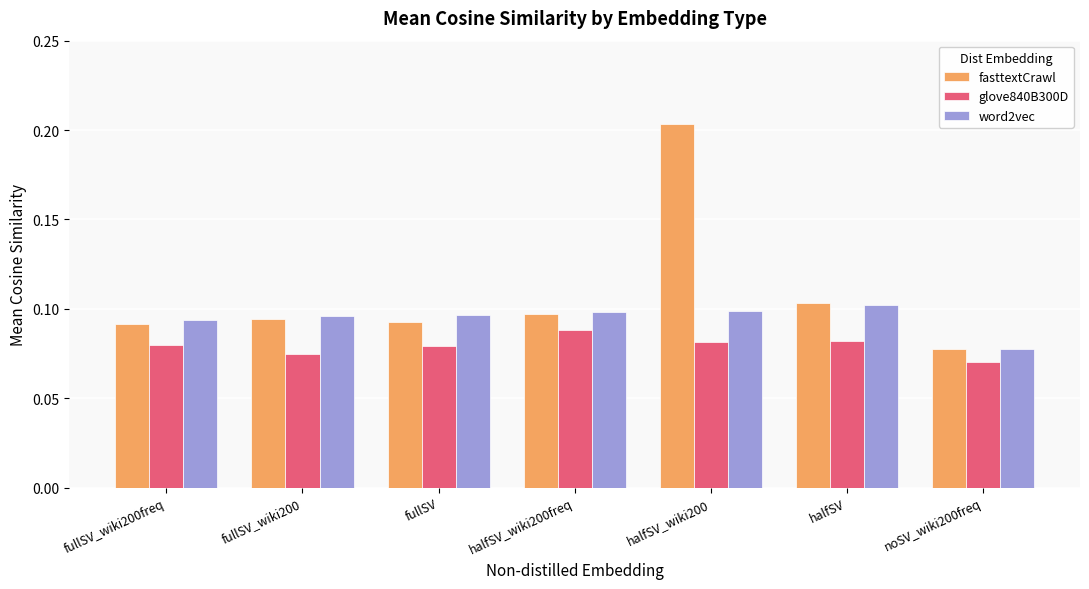

Are the bars horizontal?

No